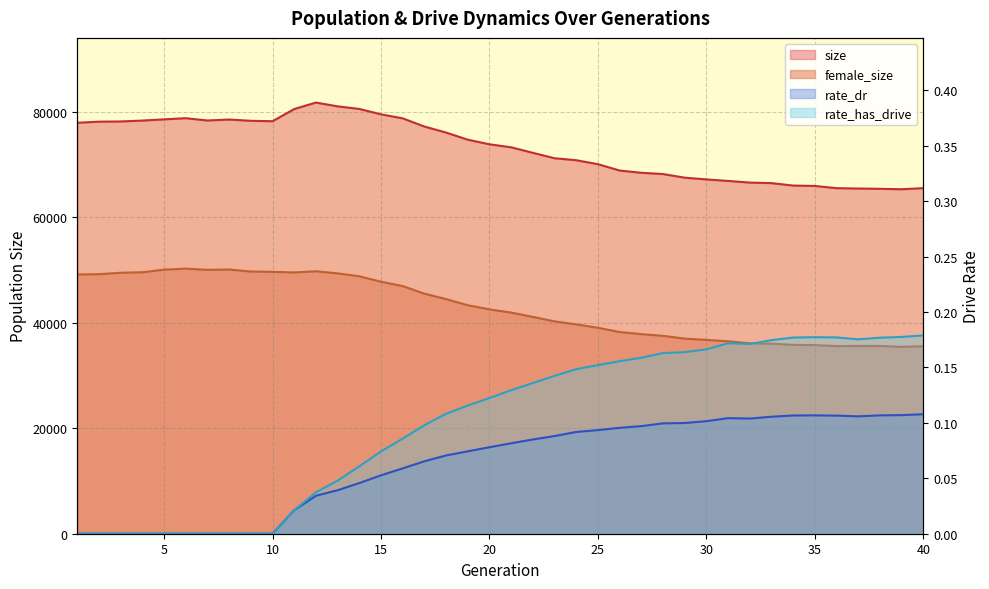

True or false: size and rate_dr intersect in this chart.

False